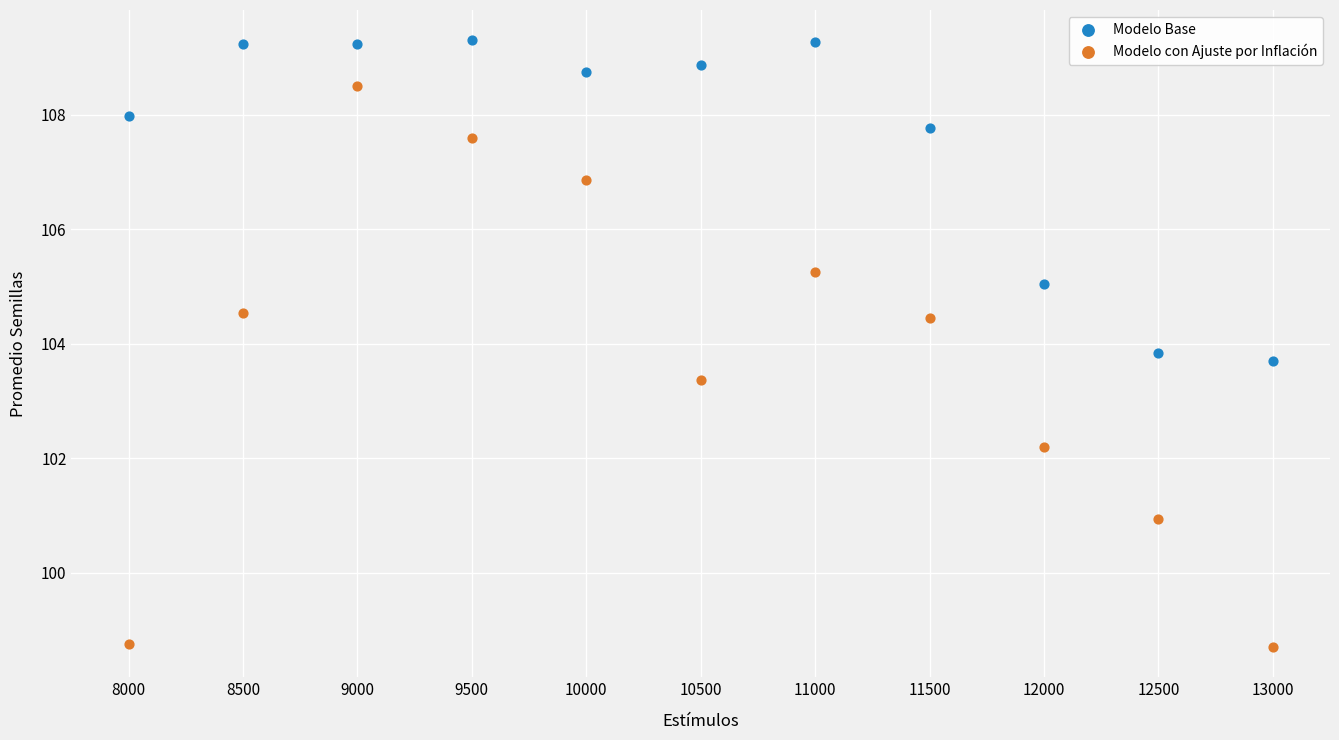

What is the X range (max minus min) for the scatter plot?

5000.0